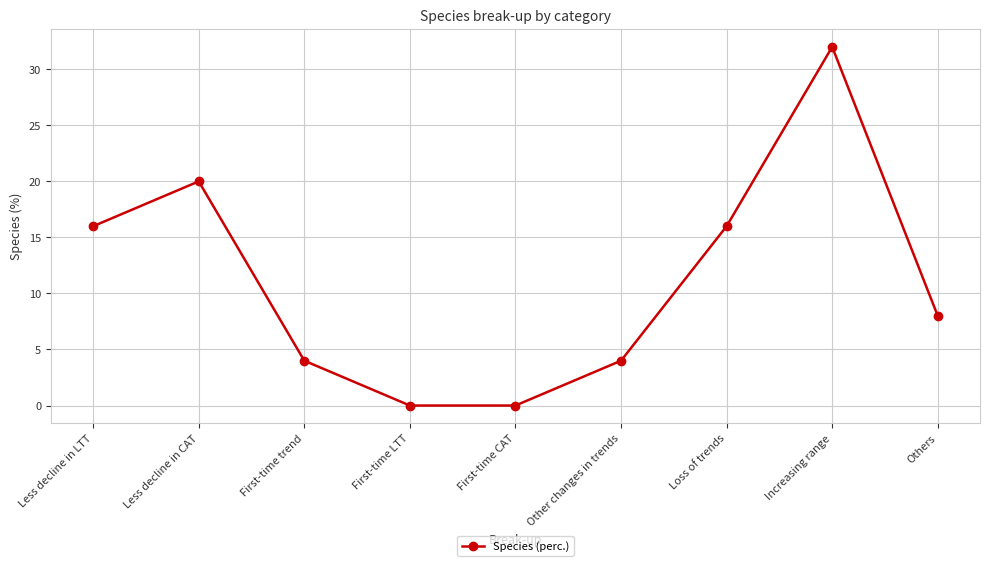

How many series are shown in this chart?

1